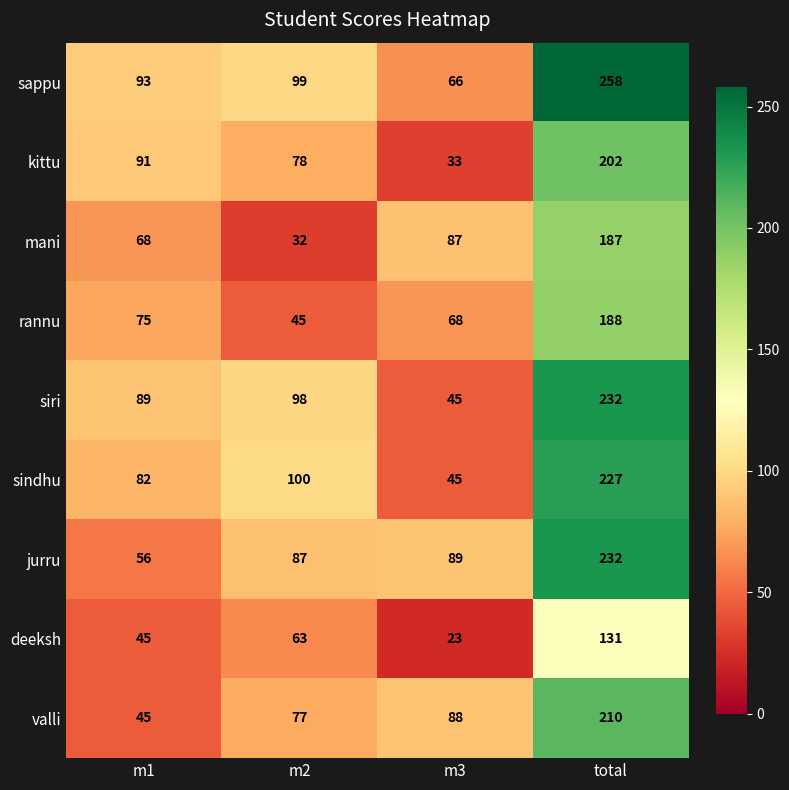

How many series are shown in this chart?

9